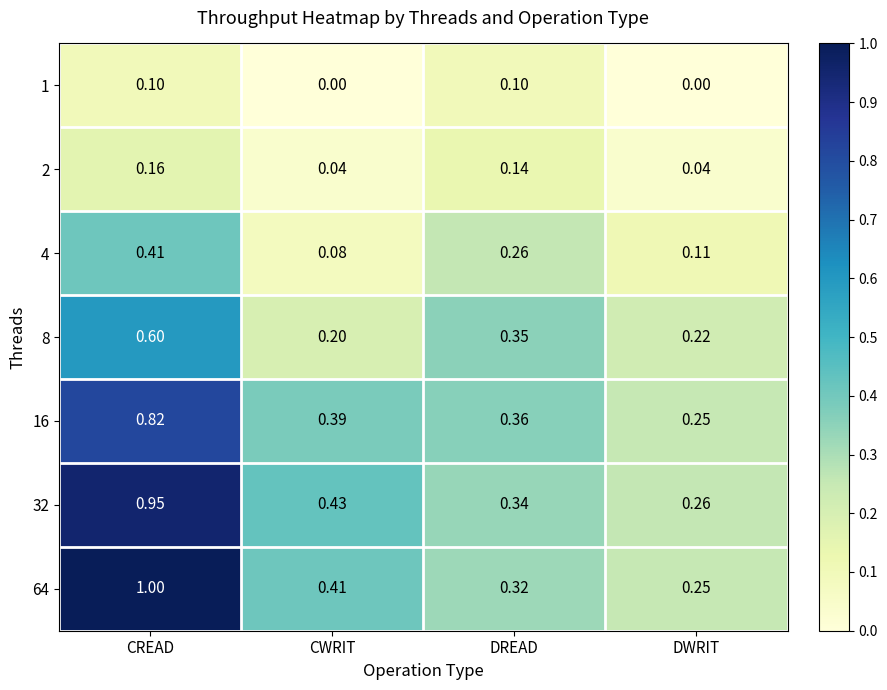

List the labels in order of 32 value, smallest first.

DWRIT, DREAD, CWRIT, CREAD